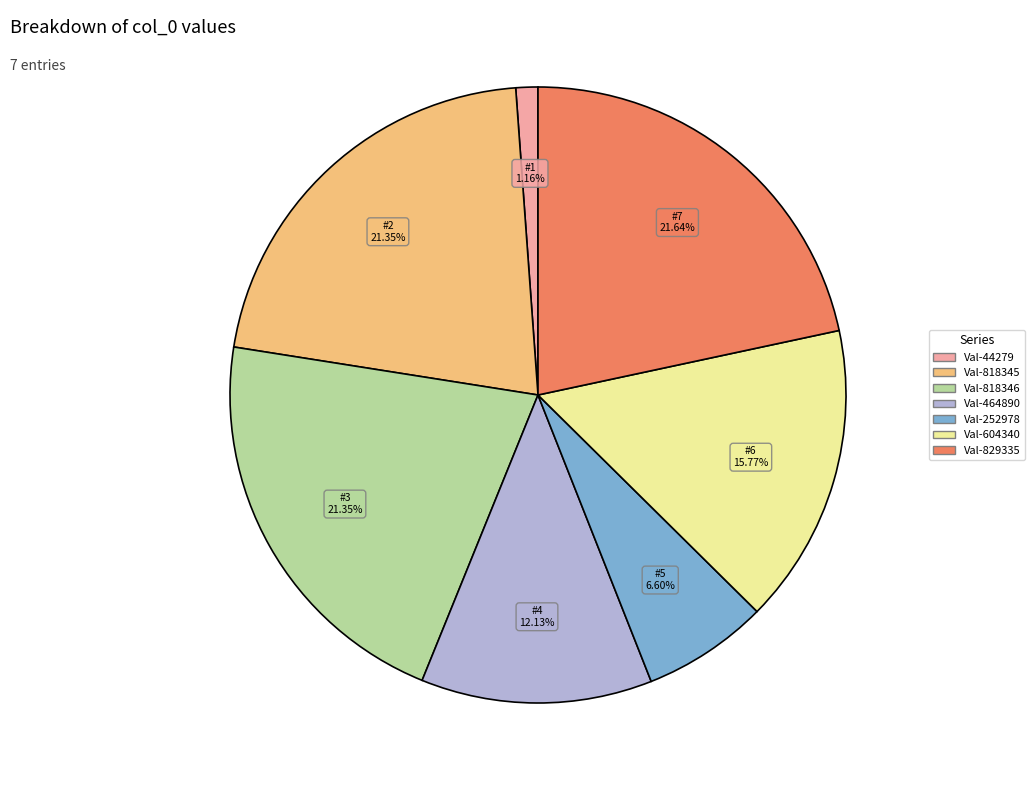

Is Val-818346 the majority of the pie?

No